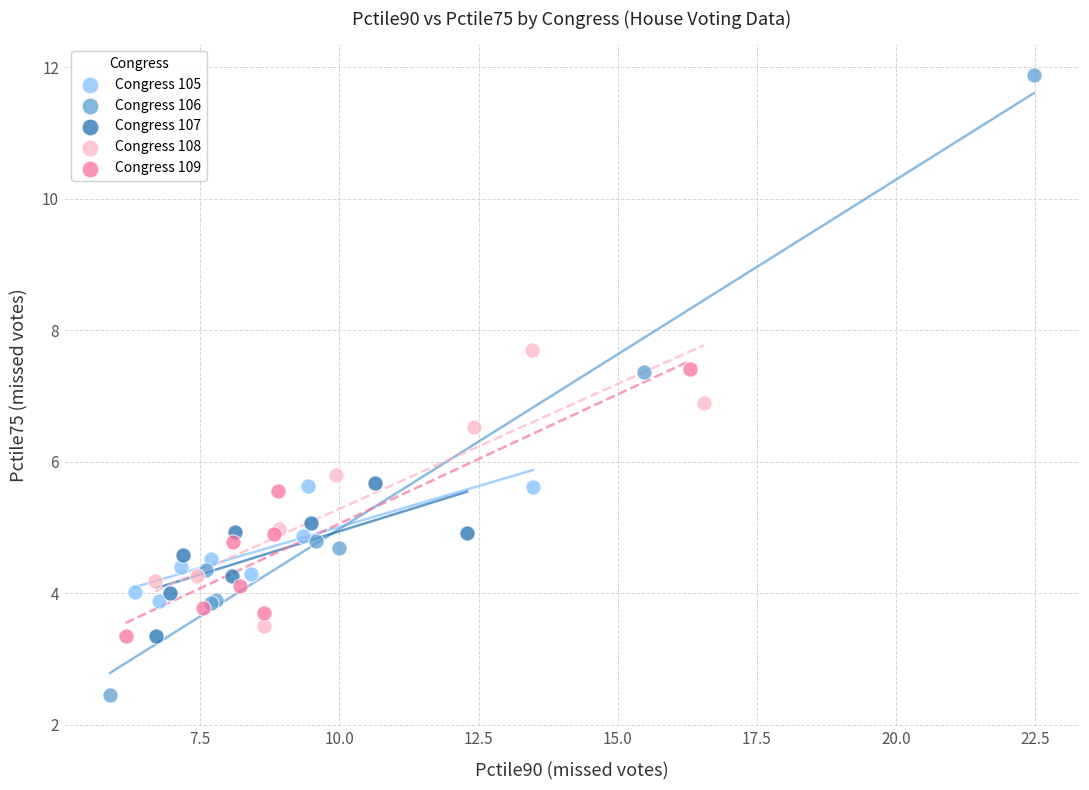

What are all the series names shown in the legend?

Congress 105, Congress 106, Congress 107, Congress 108, Congress 109